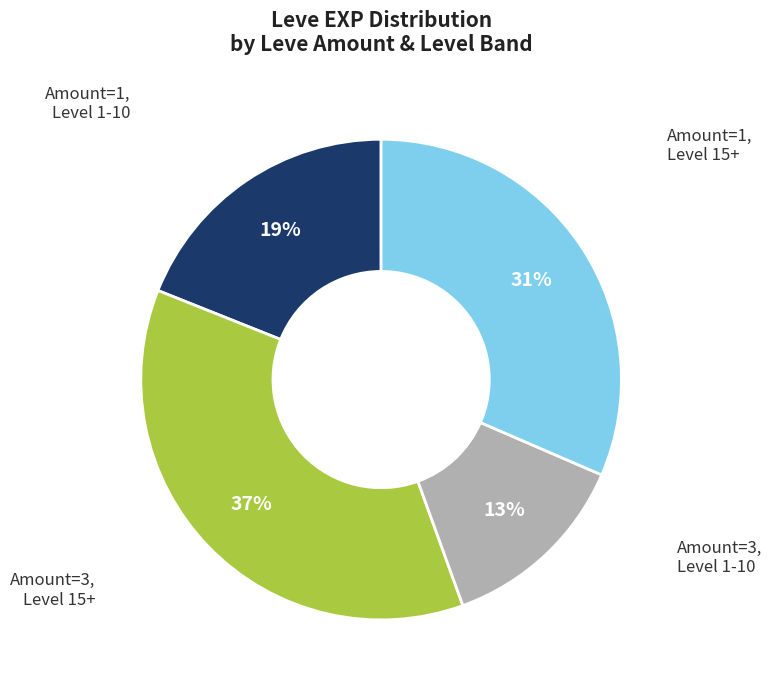

To the nearest percent, what is the average slice percentage?

25%